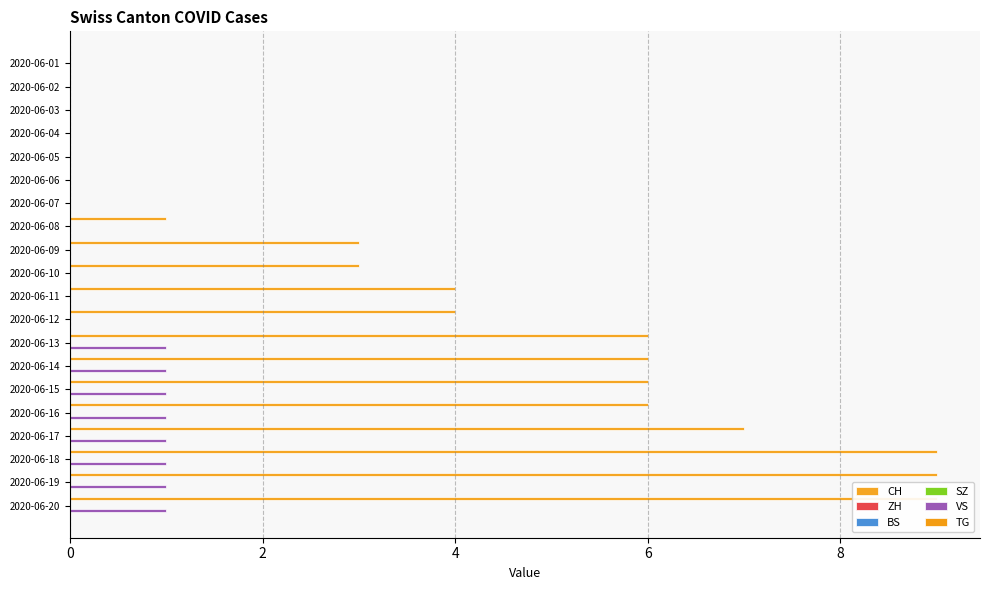

Which series has the largest range (max minus min)?

CH